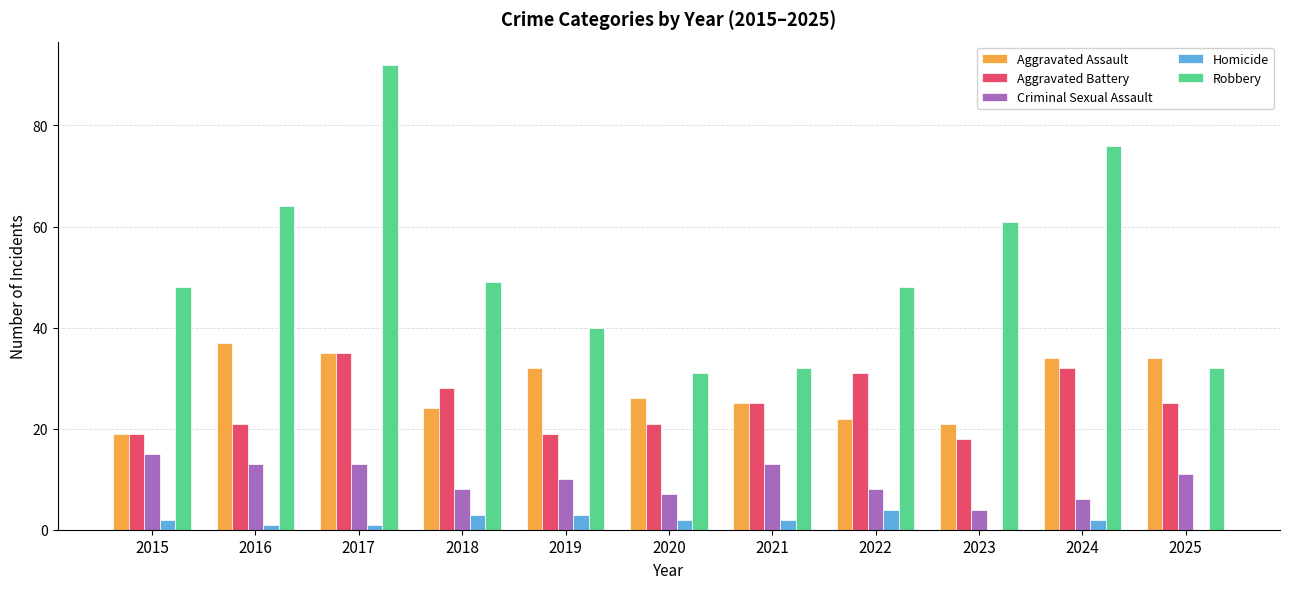

Reading left to right, what are all the values shown in this chart?

Aggravated Assault: 2015=19	2016=37	2017=35	2018=24	2019=32	2020=26	2021=25	2022=22	2023=21	2024=34	2025=34
Aggravated Battery: 2015=19	2016=21	2017=35	2018=28	2019=19	2020=21	2021=25	2022=31	2023=18	2024=32	2025=25
Criminal Sexual Assault: 2015=15	2016=13	2017=13	2018=8	2019=10	2020=7	2021=13	2022=8	2023=4	2024=6	2025=11
Homicide: 2015=2	2016=1	2017=1	2018=3	2019=3	2020=2	2021=2	2022=4	2023=0	2024=2	2025=0
Robbery: 2015=48	2016=64	2017=92	2018=49	2019=40	2020=31	2021=32	2022=48	2023=61	2024=76	2025=32